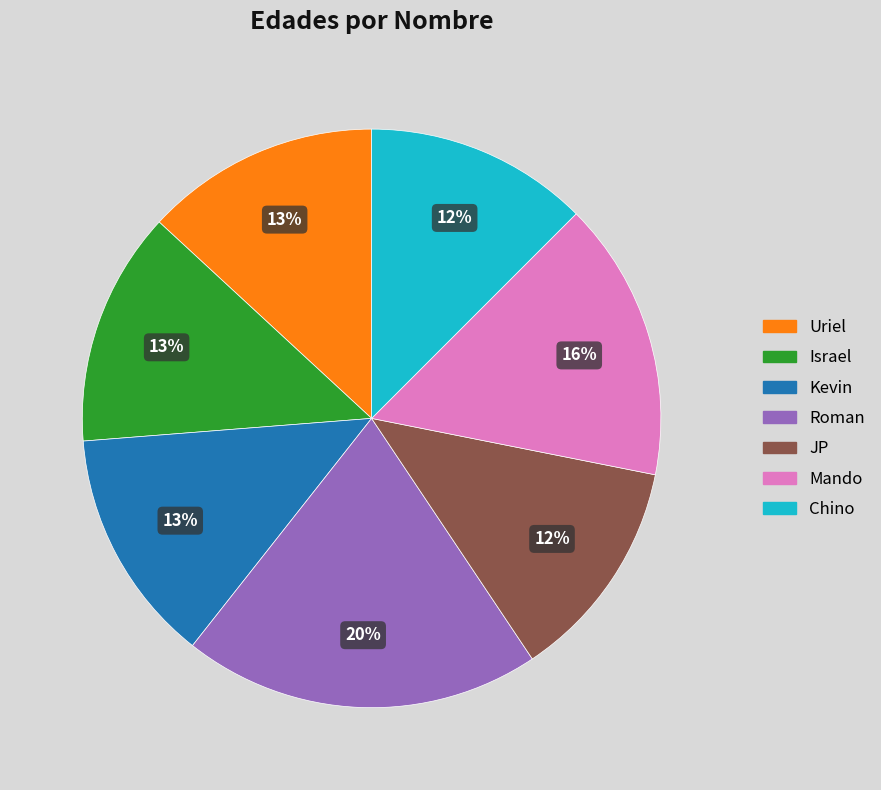

How many segments does this pie chart have?

7